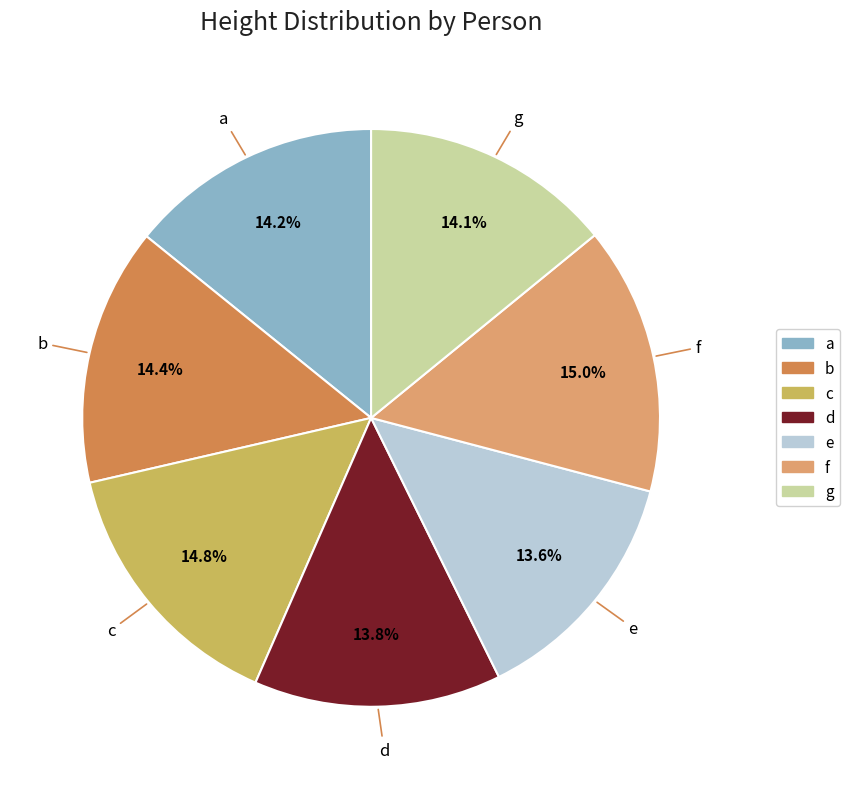

The f slice represents 15% of the pie. True or false?

True